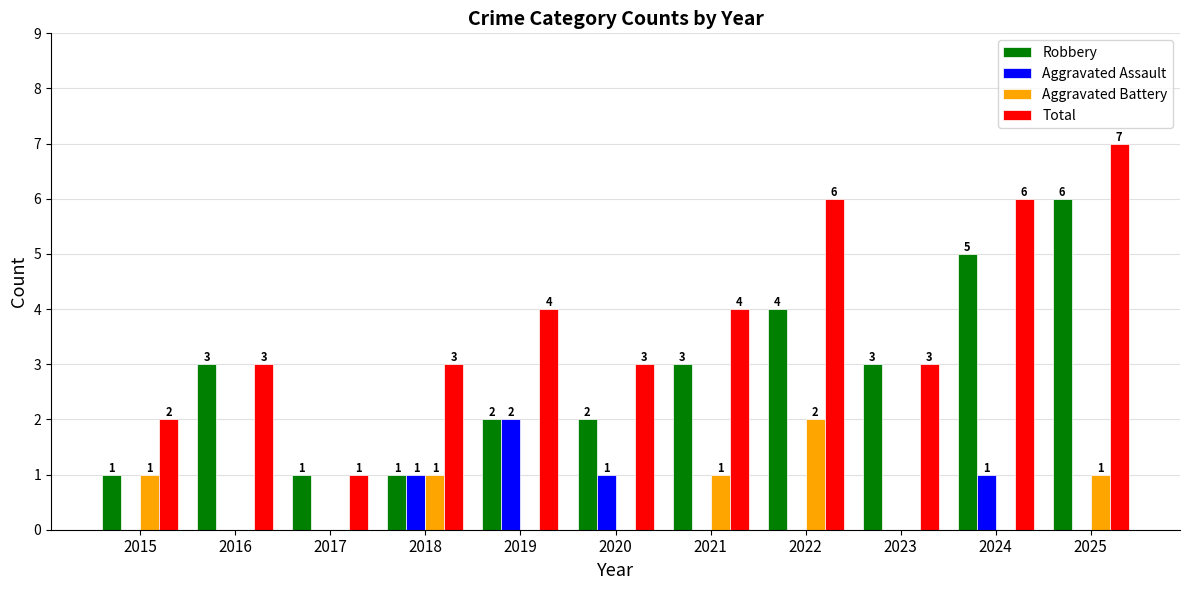

Count the Aggravated Battery values in the range 0 to 1.

10